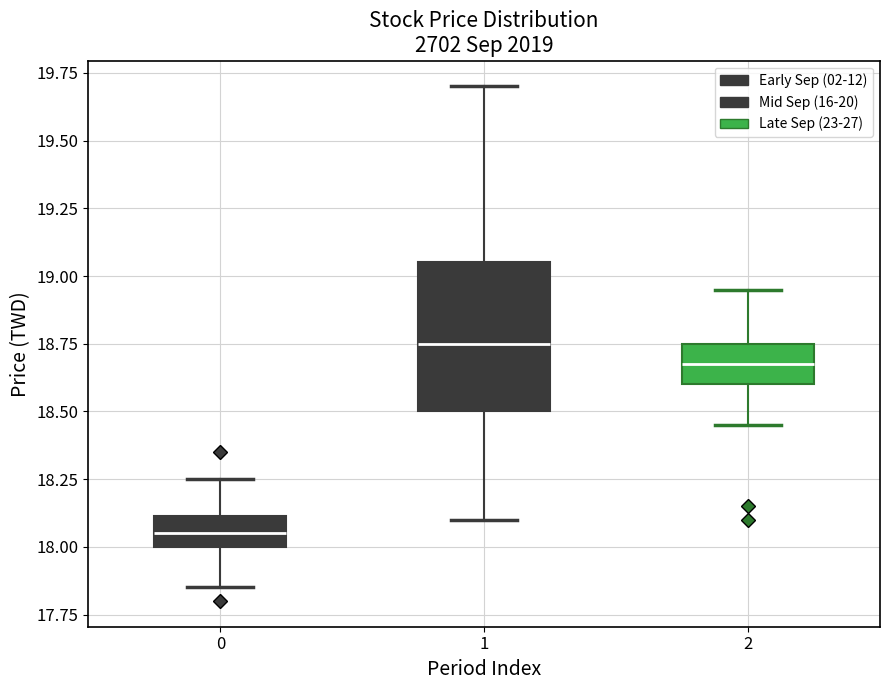

Which box's median line is the lowest?

0